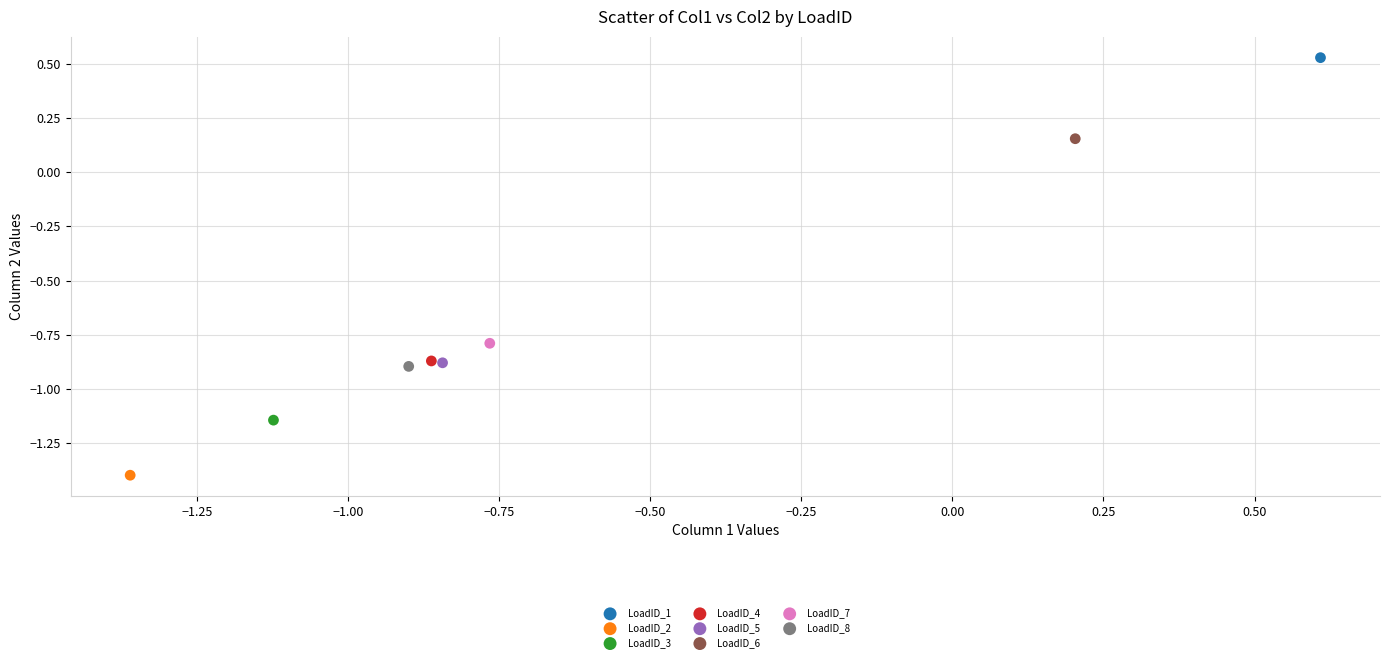

What are all the series names shown in the legend?

LoadID_1, LoadID_2, LoadID_3, LoadID_4, LoadID_5, LoadID_6, LoadID_7, LoadID_8